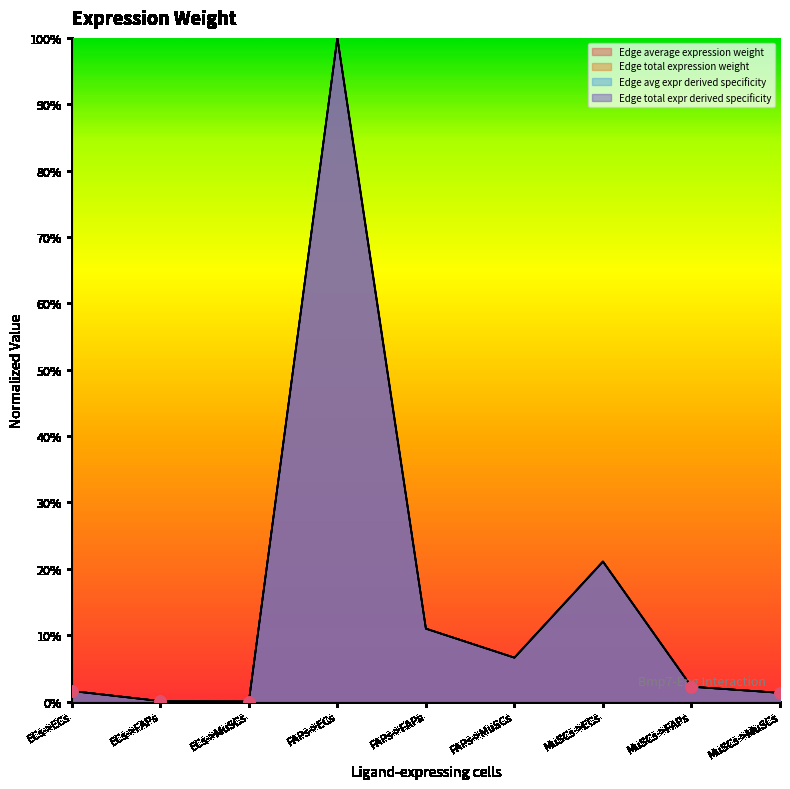

Which series has the widest spread of Y values?

Edge average expression weight